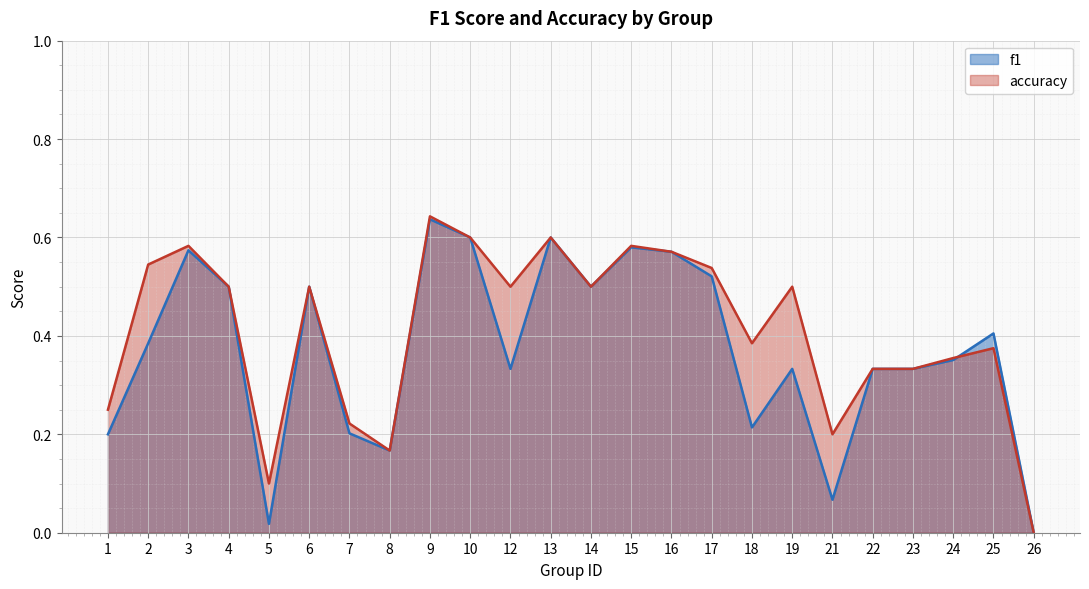

At which category does f1 reach its first local peak?

3